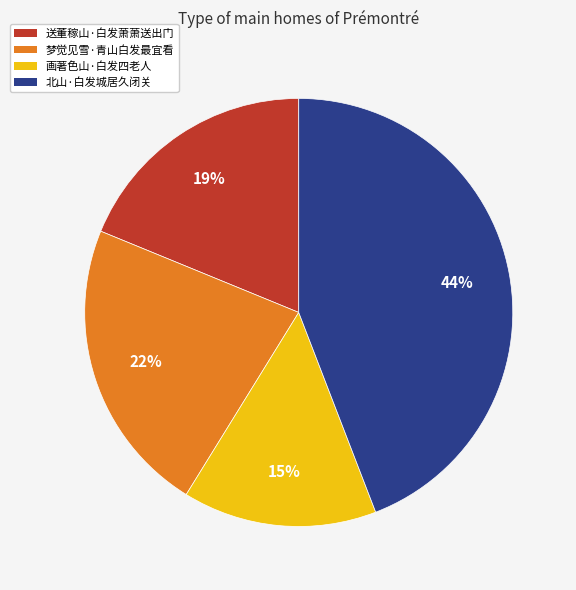

Do 北山·白发城居久闭关 and 梦觉见雪·青山白发最宜看 together represent more than half of the pie?

Yes